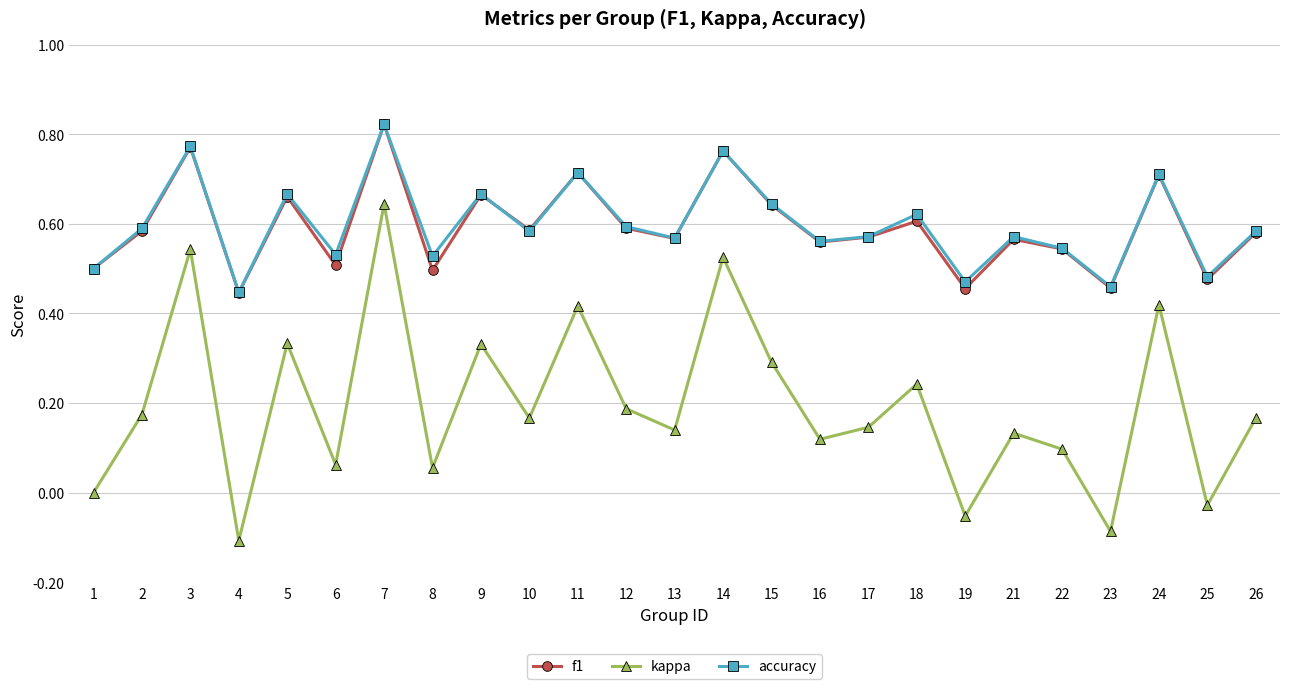

How many interior local valleys does the accuracy series have?

9